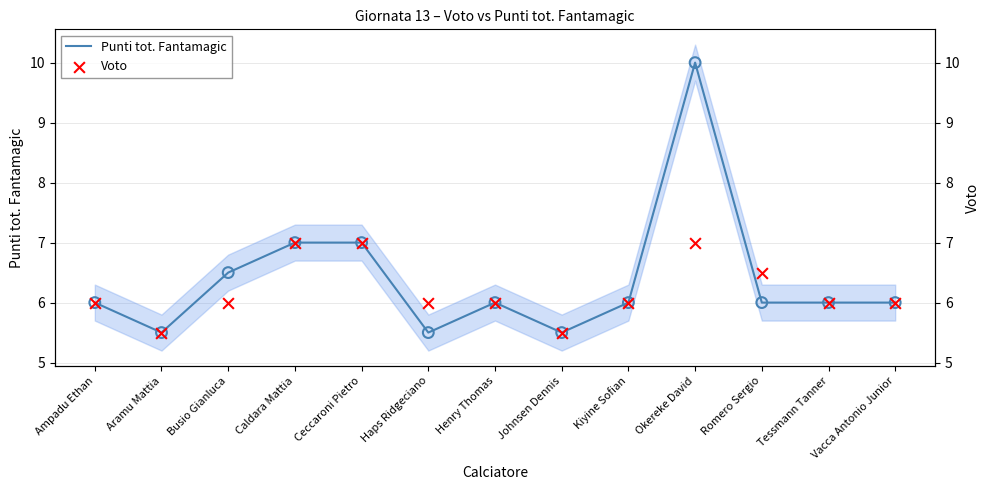

Which series contains the lowest Y value?

Punti tot. Fantamagic